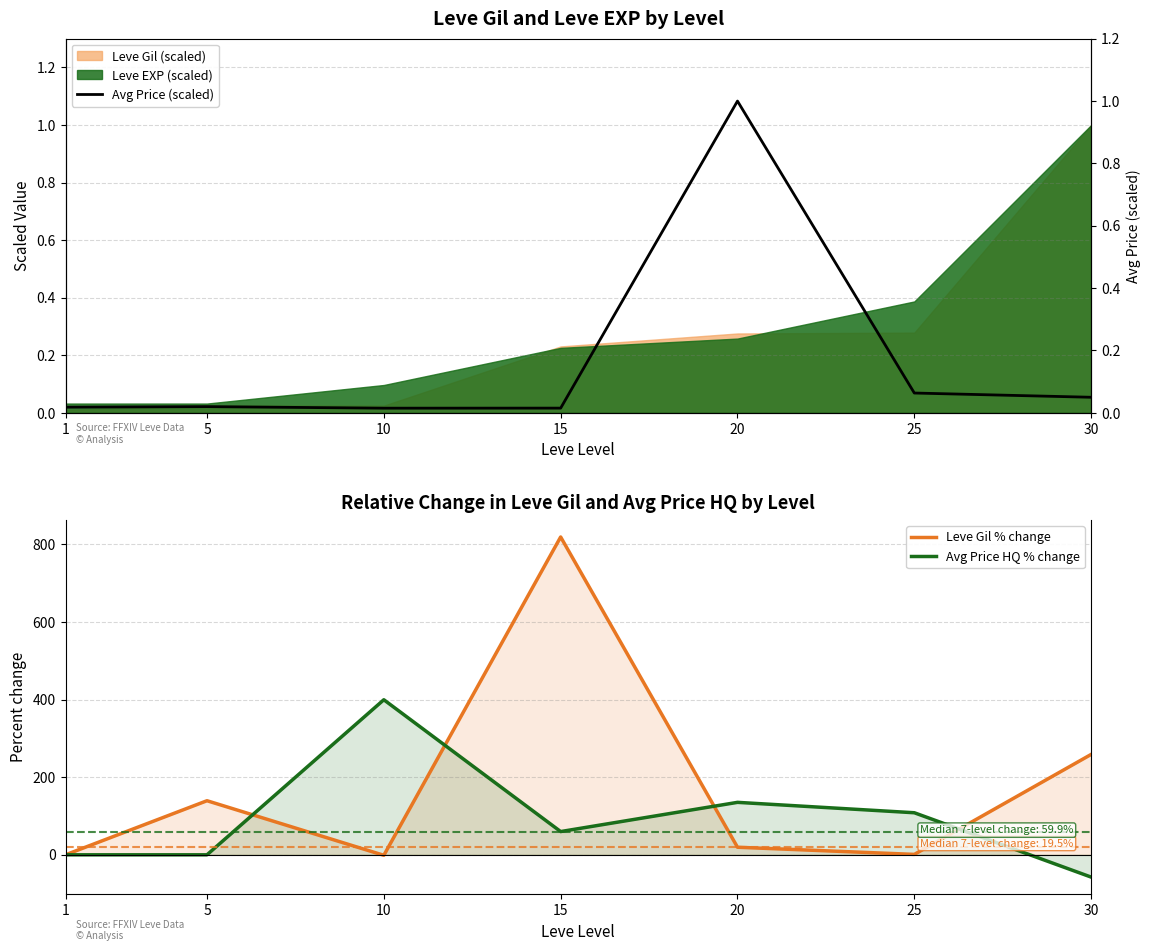

List the labels in order of Avg Price (scaled) value, largest first.

20, 25, 30, 5, 1, 15, 10